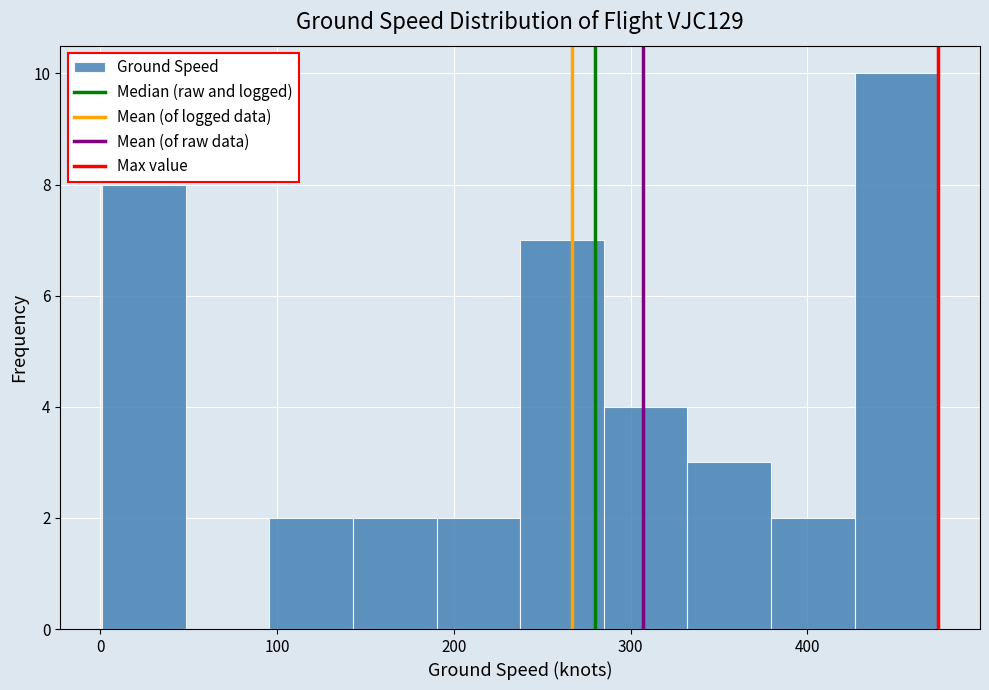

Reading left to right, transcribe this chart: for each bar, give the range it covers on the x-axis and its height. Neither the bar edges nor the heights are printed on the chart, so give them approximately, as read against the axes.

0 to 50: 8
50 to 100: 0
100 to 140: 2
140 to 190: 2
190 to 240: 2
240 to 280: 7
280 to 330: 4
330 to 380: 3
380 to 430: 2
430 to 470: 10